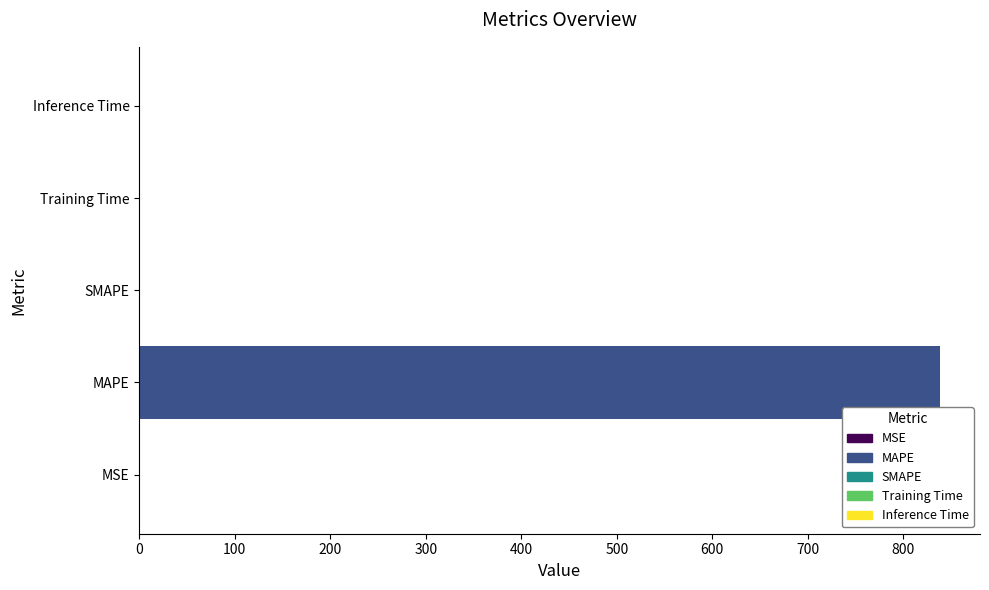

True or false: the data shows 1319.5 at MAPE.

False